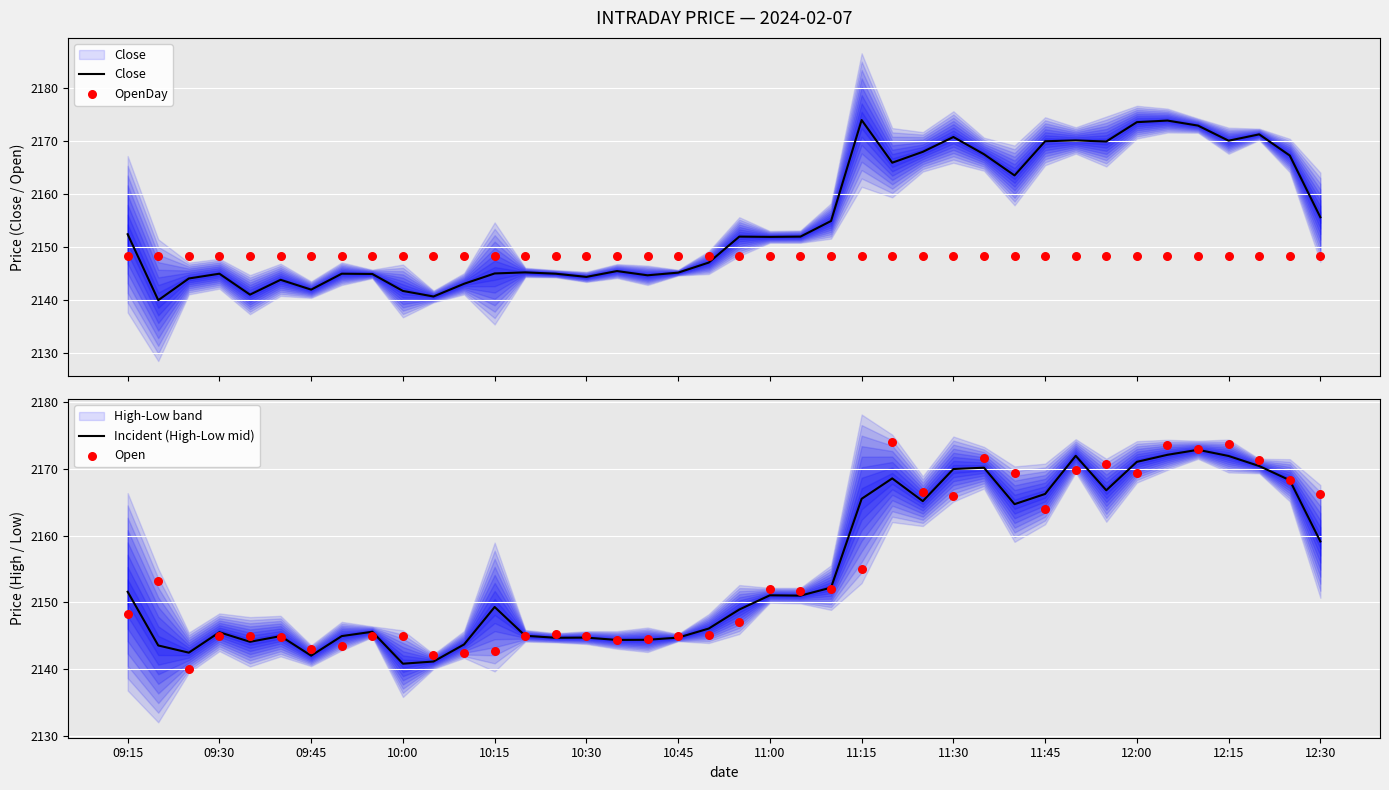

Which series has the largest Y range (max minus min)?

Close